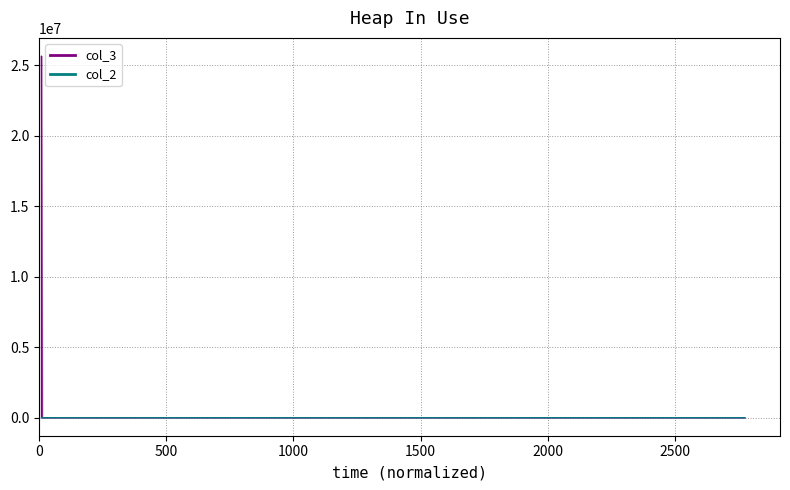

What is the average value?

1284764.3